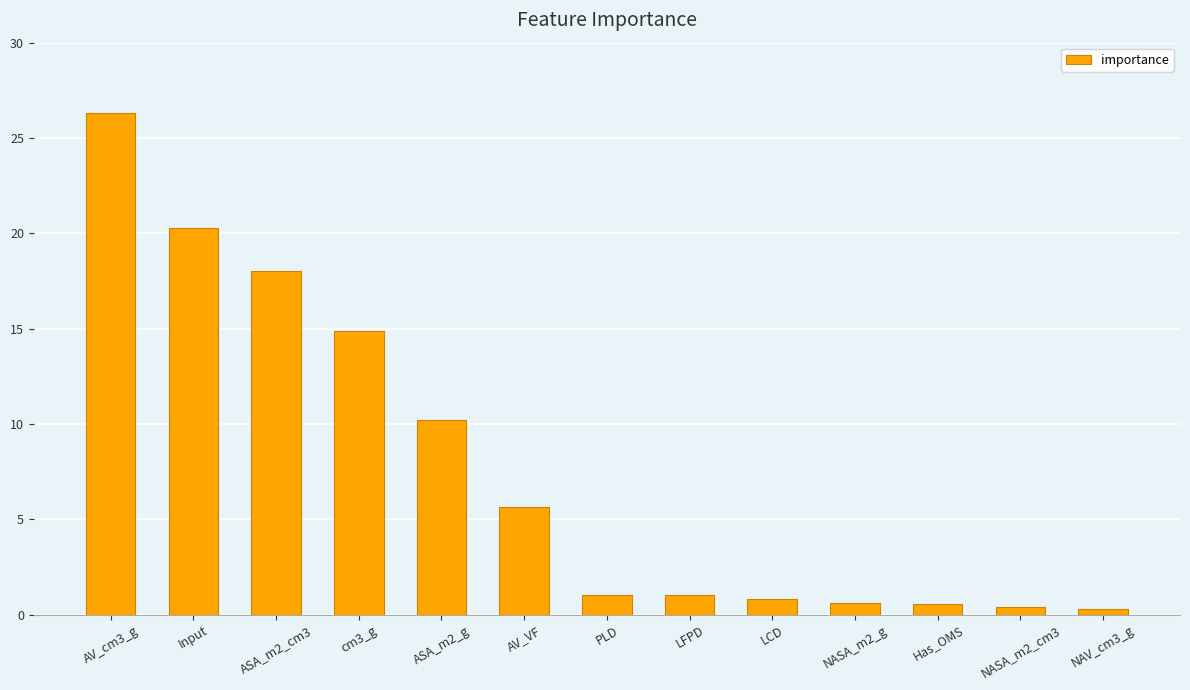

Does the chart contain any negative values?

No